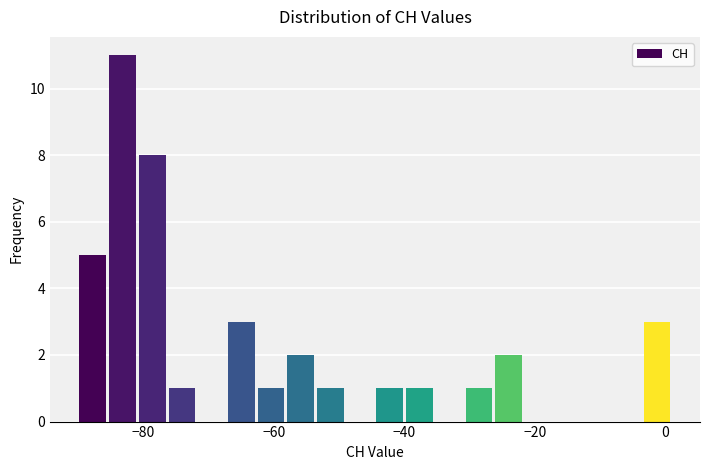

Around what value on the x-axis is the tallest bar? Give the approximate position of its centre, as read against the axis.

-84